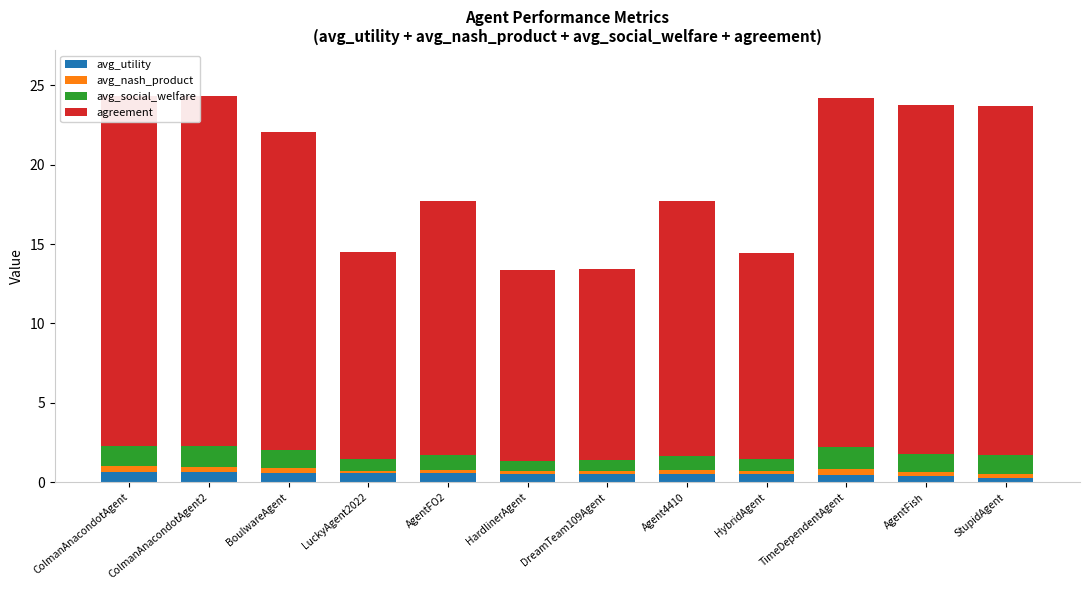

Does the chart contain any negative values?

No